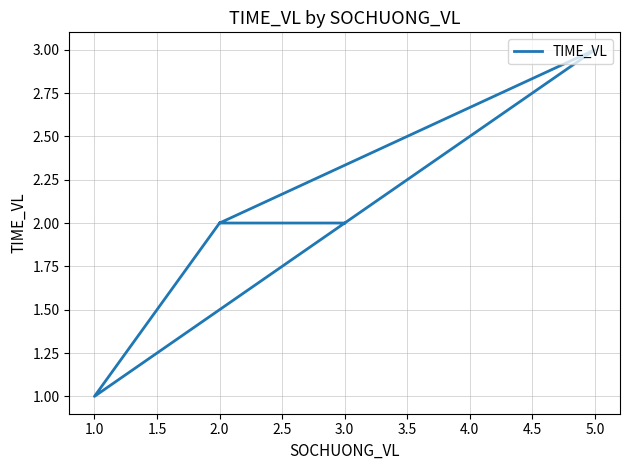

Reading left to right, what are all the values shown in this chart?

2	2	3	1	2